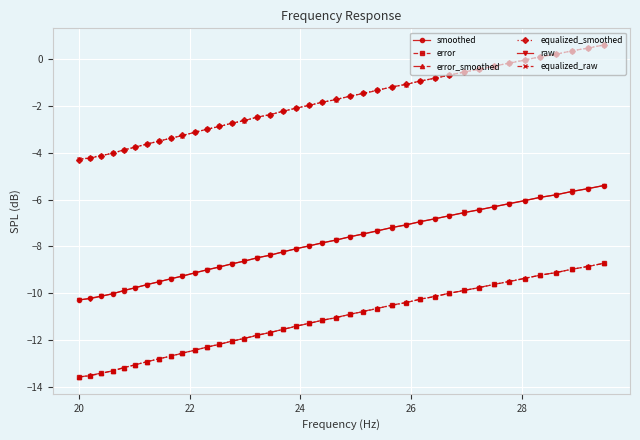

What is the value of the raw point at the 40th from the left?

-5.4